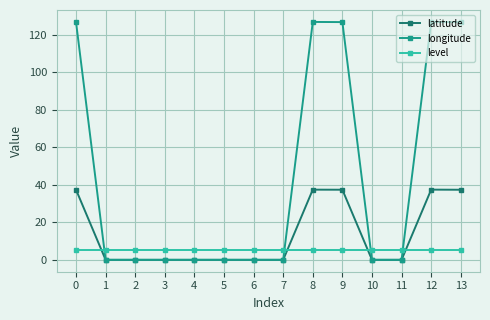

What is the difference between the highest and lowest values at 9?

121.7